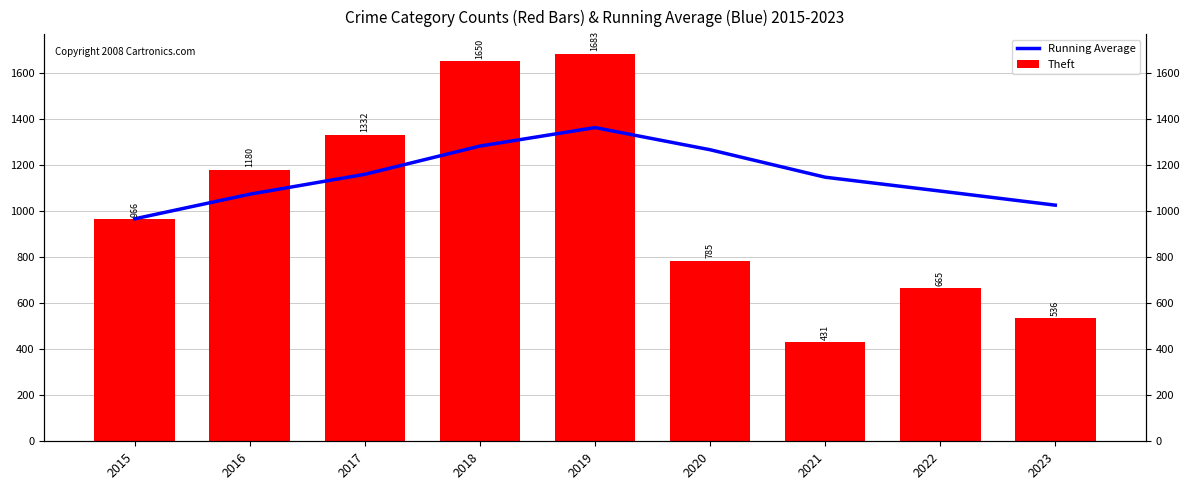

Which series has the widest spread of values?

Theft